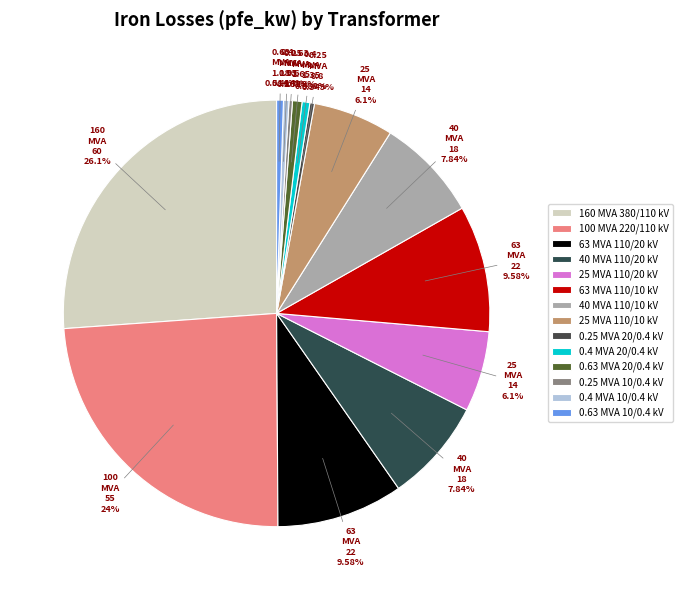

What is the ratio of the value at 0.63 MVA 10/0.4 kV to the value at 25 MVA 110/10 kV?

0.1